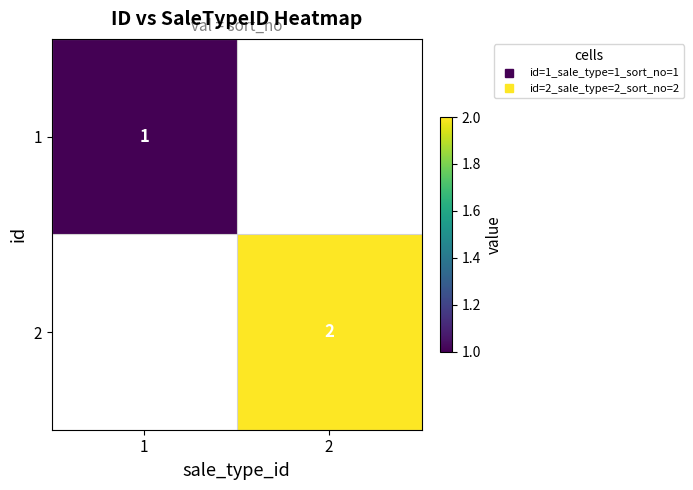

At 2, list the series in order from largest to smallest.

1, 2